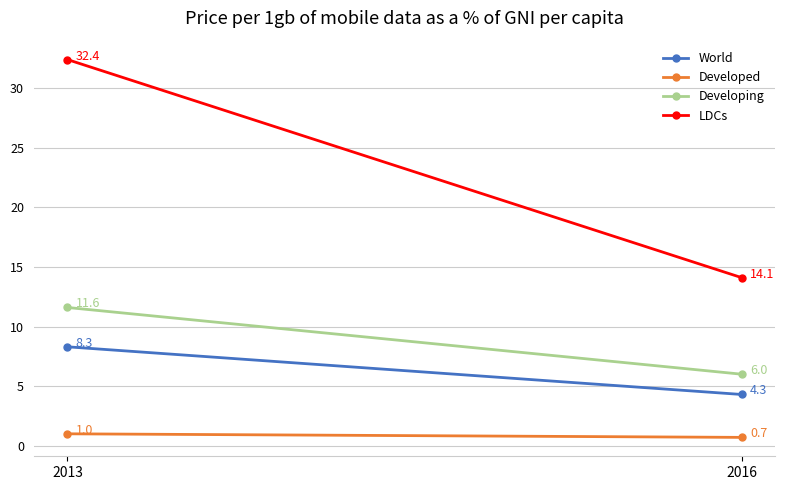

Where does the LDCs series first go above 32?

2013